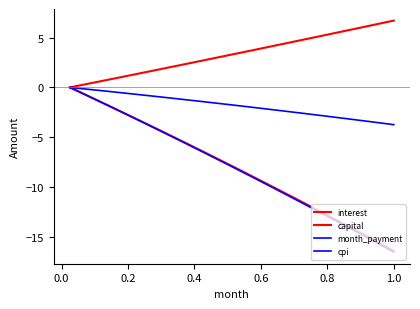

Reading left to right, transcribe all the data shown in this chart.

interest: 0.0	-0.4	-0.8	-1.2	-1.6	-2.0	-2.4	-2.8	-3.2	-3.6	-4.0	-4.4	-4.8	-5.2	-5.6	-6.0	-6.4	-6.8	-7.3	-7.7	-8.1	-8.5	-8.9	-9.4	-9.8	-10.2	-10.7	-11.1	-11.5	-12.0	-12.4	-12.8	-13.3	-13.7	-14.2	-14.6	-15.1	-15.5	-16.0	-16.4
capital: 0.0	0.2	0.3	0.5	0.7	0.8	1.0	1.2	1.3	1.5	1.7	1.8	2.0	2.2	2.4	2.5	2.7	2.9	3.0	3.2	3.4	3.6	3.7	3.9	4.1	4.3	4.4	4.6	4.8	4.9	5.1	5.3	5.5	5.6	5.8	6.0	6.2	6.4	6.5	6.7
month_payment: 0.0	-0.1	-0.2	-0.3	-0.3	-0.4	-0.5	-0.6	-0.7	-0.8	-0.9	-1.0	-1.1	-1.1	-1.2	-1.3	-1.4	-1.5	-1.6	-1.7	-1.8	-1.9	-2.0	-2.1	-2.2	-2.3	-2.4	-2.5	-2.6	-2.7	-2.8	-2.9	-3.0	-3.1	-3.2	-3.3	-3.4	-3.5	-3.6	-3.7
cpi: 0.0	-0.4	-0.8	-1.2	-1.6	-2.0	-2.4	-2.8	-3.2	-3.6	-4.0	-4.4	-4.8	-5.2	-5.6	-6.1	-6.5	-6.9	-7.3	-7.7	-8.2	-8.6	-9.0	-9.4	-9.9	-10.3	-10.7	-11.2	-11.6	-12.1	-12.5	-12.9	-13.4	-13.8	-14.3	-14.7	-15.2	-15.6	-16.1	-16.5